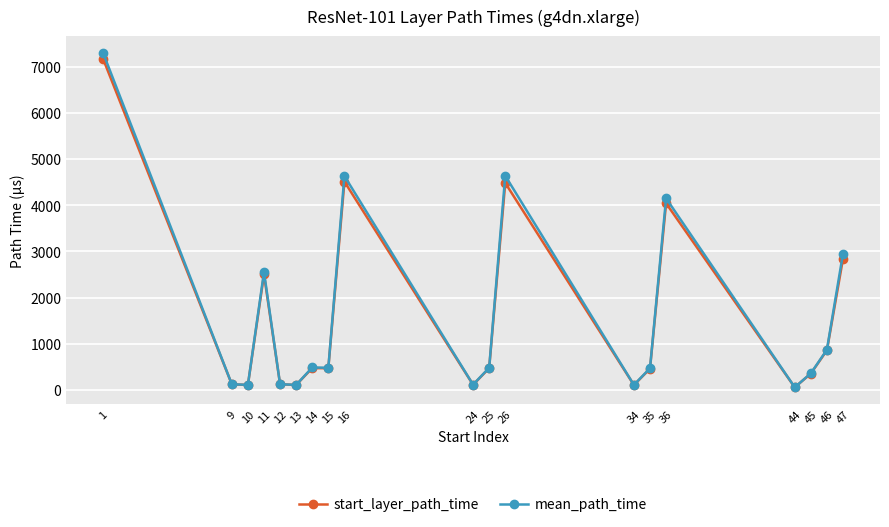

At which category does mean_path_time reach its first local peak?

11